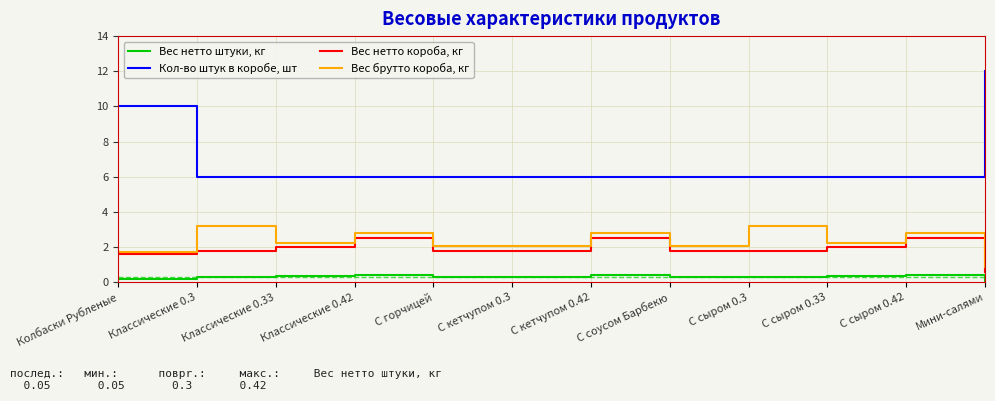

At С сыром 0.3, list the series in order from largest to smallest.

Кол-во штук в коробе, шт, Вес брутто короба, кг, Вес нетто короба, кг, Вес нетто штуки, кг